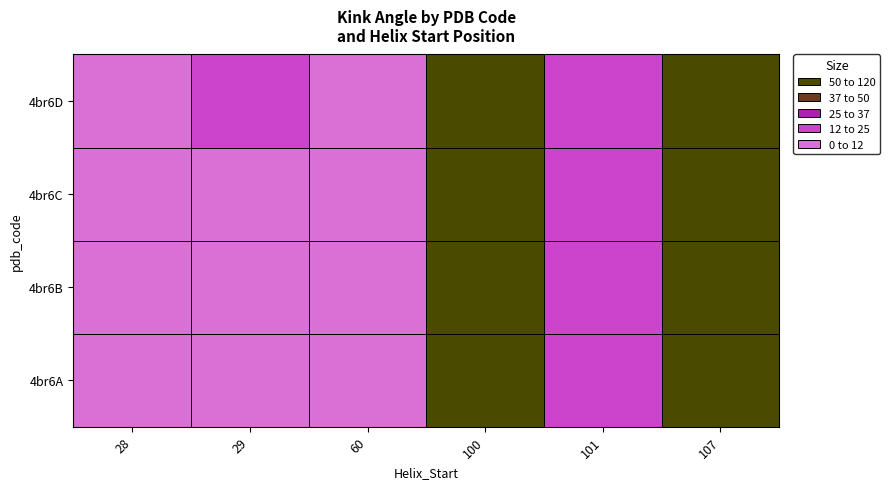

What is the spread (max minus min) of values at 101?

2.8